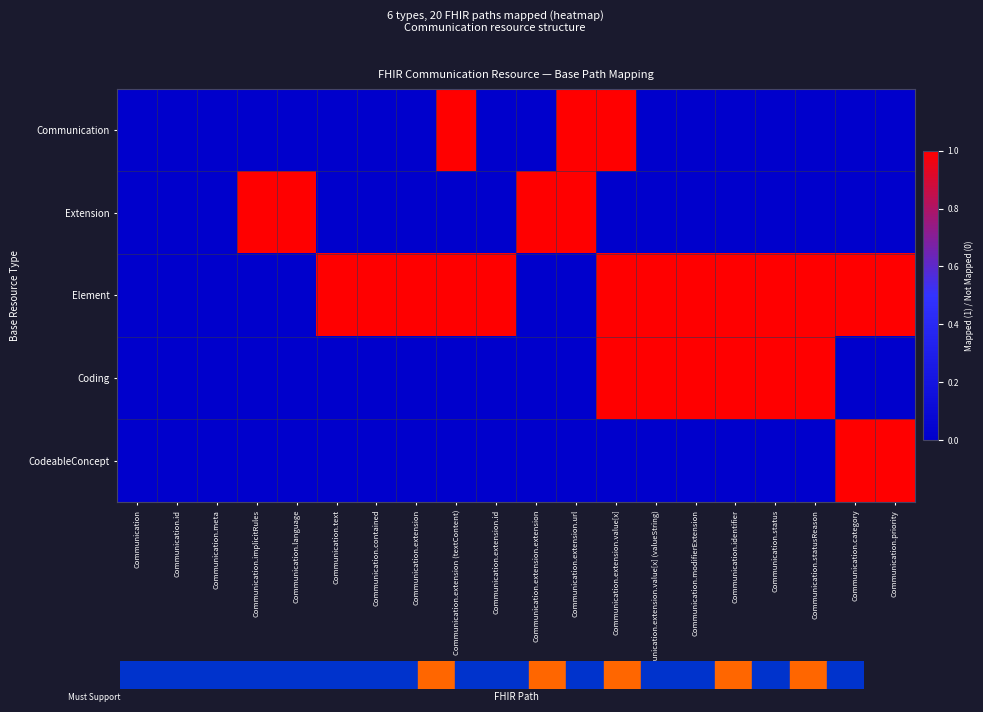

Rank the series at Communication.identifier from highest to lowest value.

Element, Coding, Communication, Extension, CodeableConcept